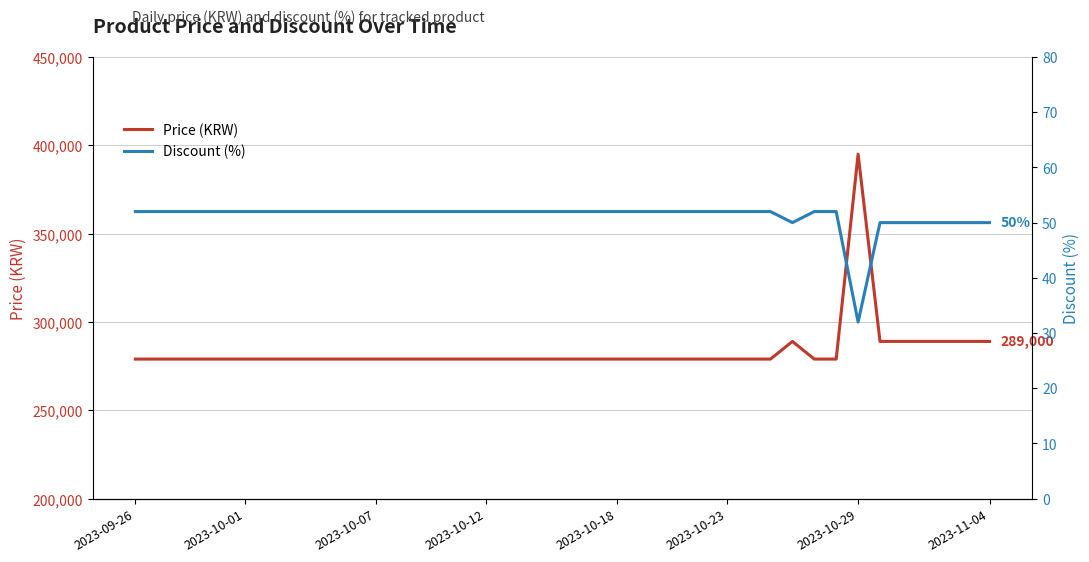

True or false: Price (KRW) and Discount (%) intersect in this chart.

False